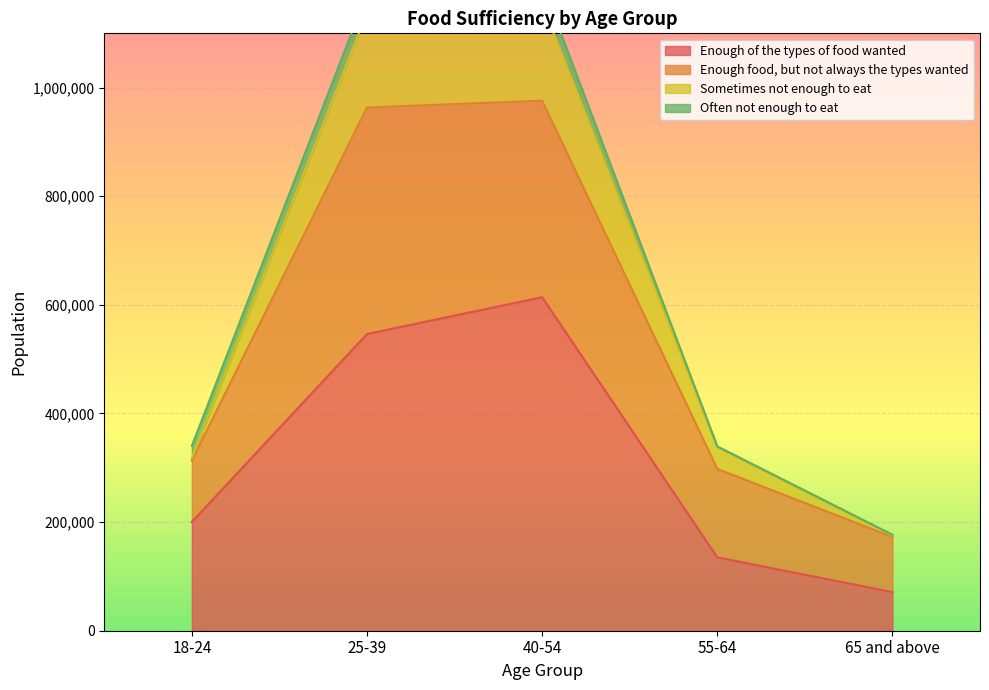

Between 18-24 and 55-64, which is larger?

18-24